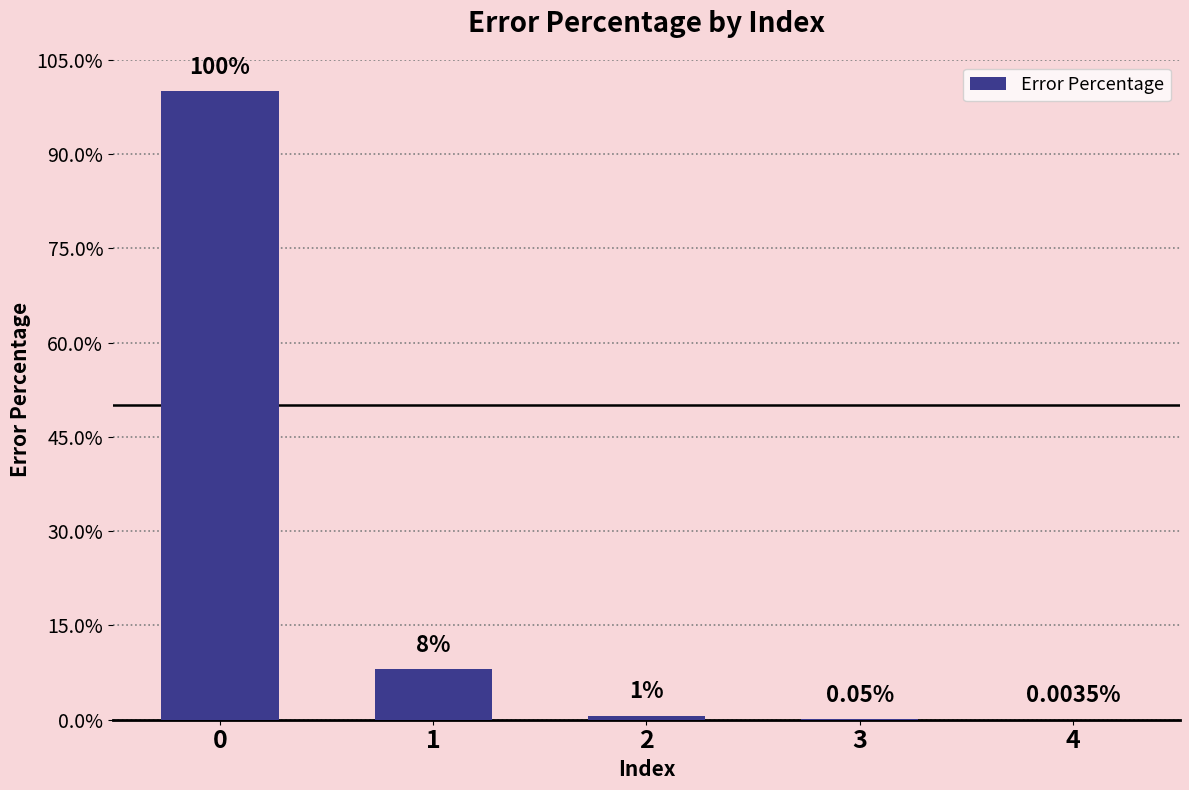

Are the bars horizontal?

No